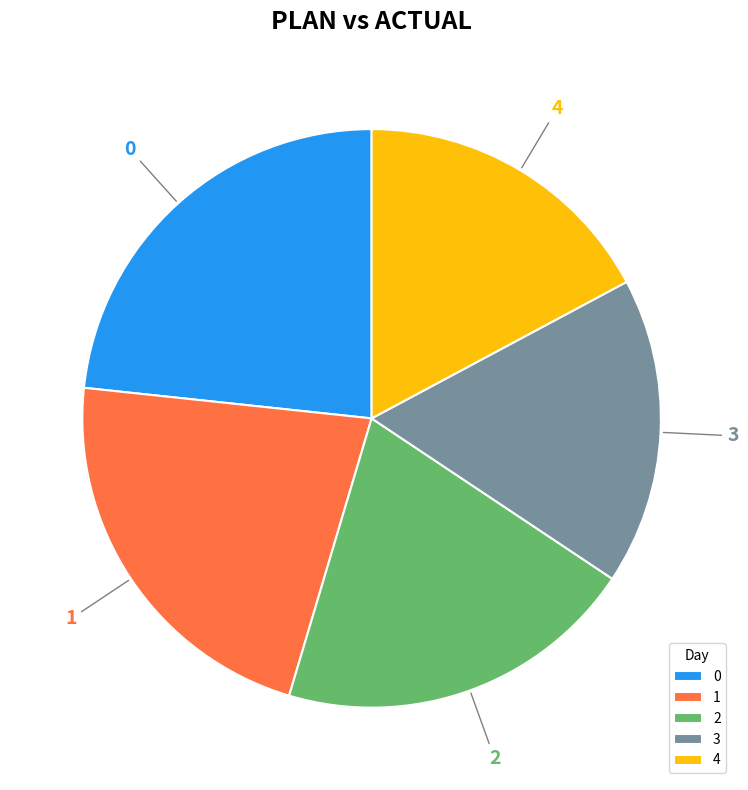

Is it true that 1 is 22% of the pie?

True